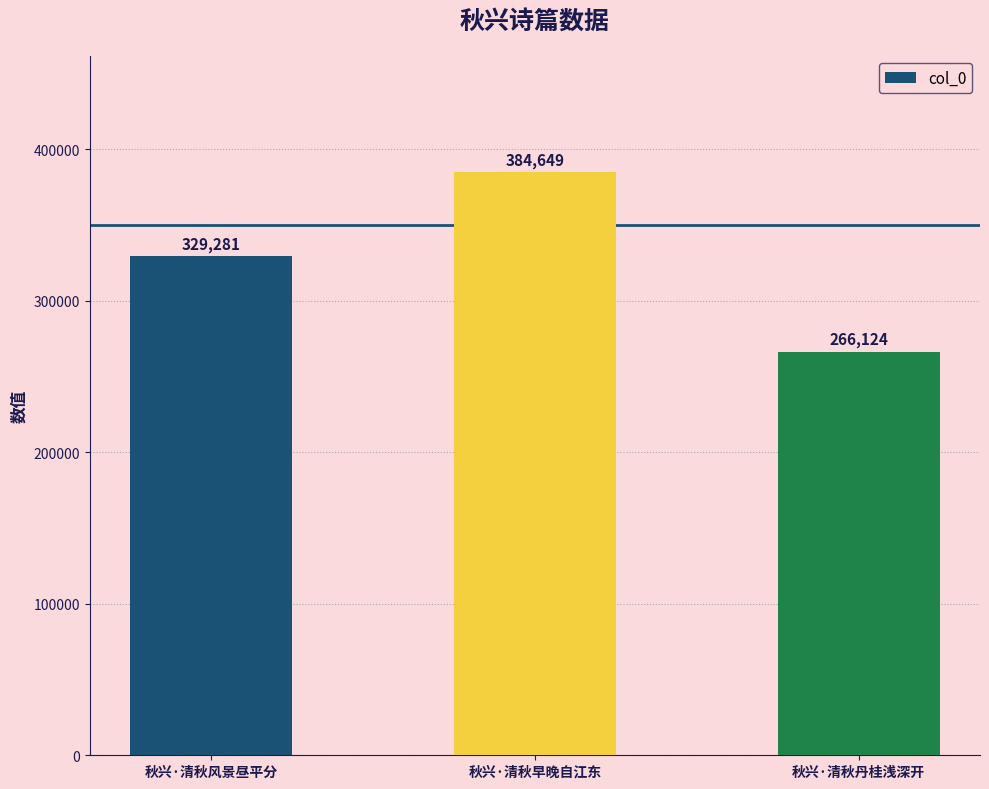

What is the change in value from 秋兴·清秋早晚自江东 to 秋兴·清秋丹桂浅深开?

-118525